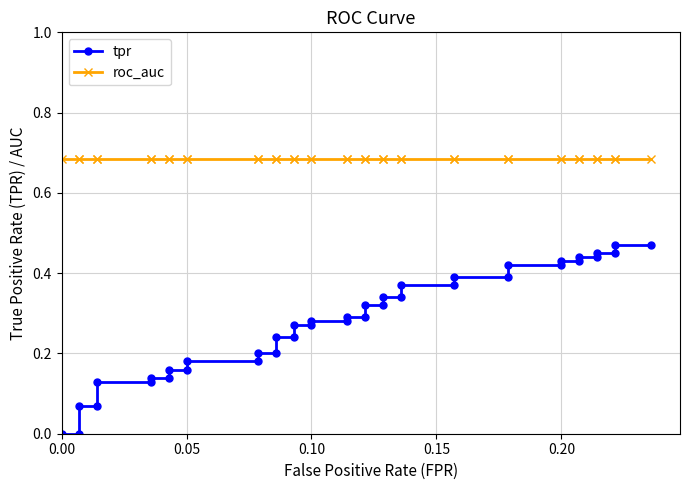

What is the sum of all tpr values?

11.2